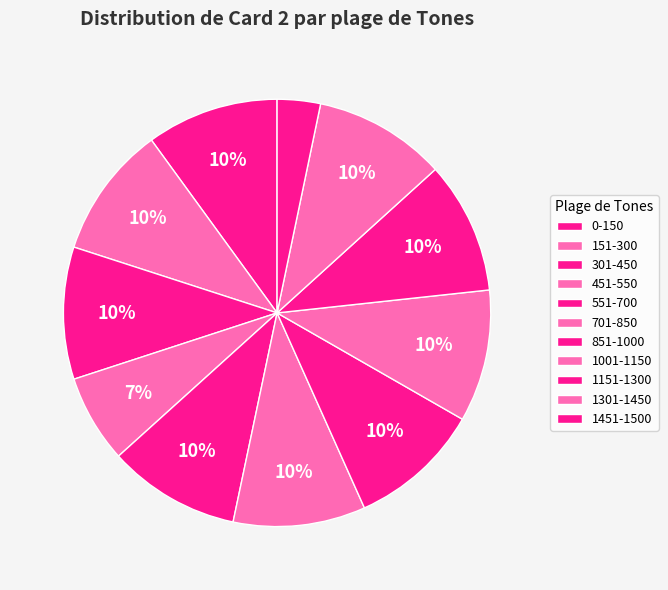

Is it true that 1151-1300 is 16% of the pie?

False